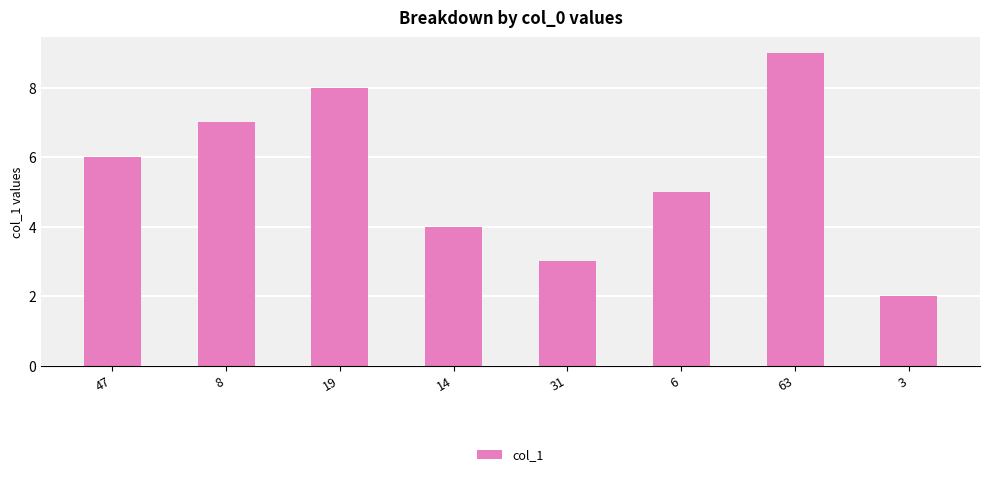

What is the change in value from 19 to 3?

-6